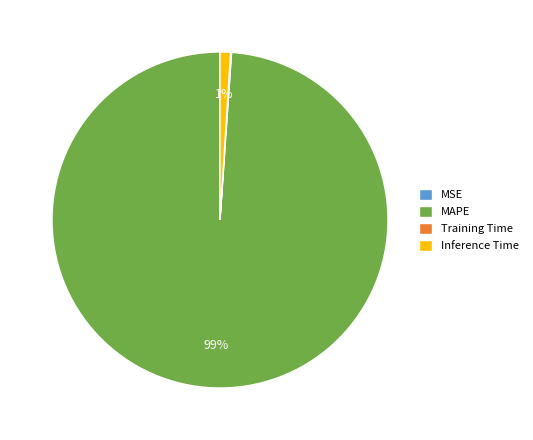

To the nearest percent, what percentage of the pie is Inference Time?

1%